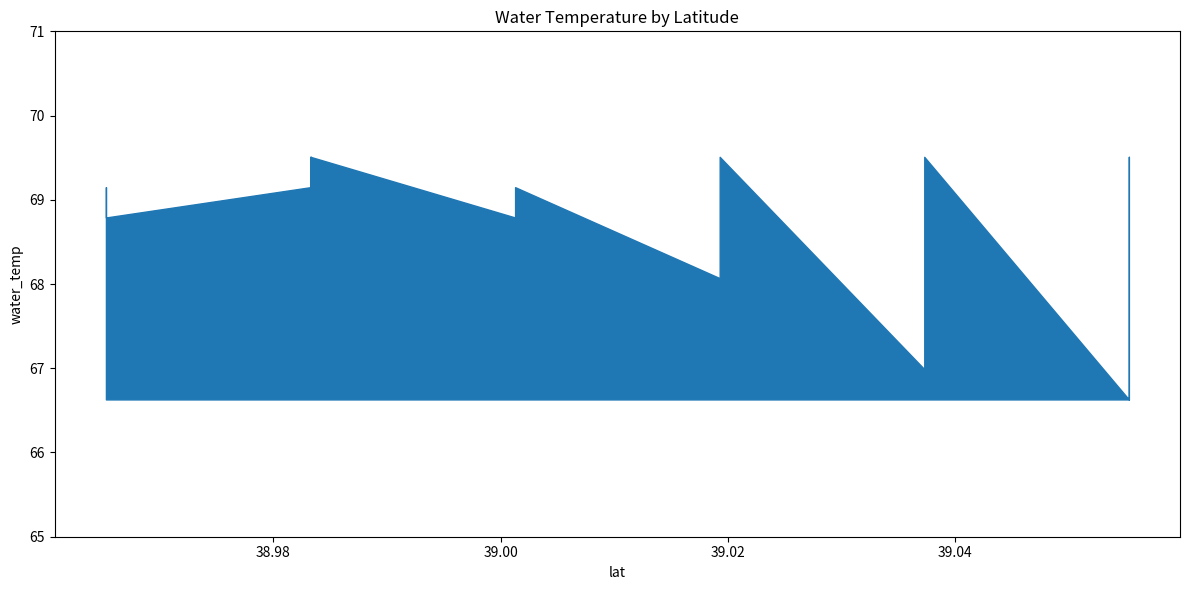

What is the value of the 7th point from the left?

69.2